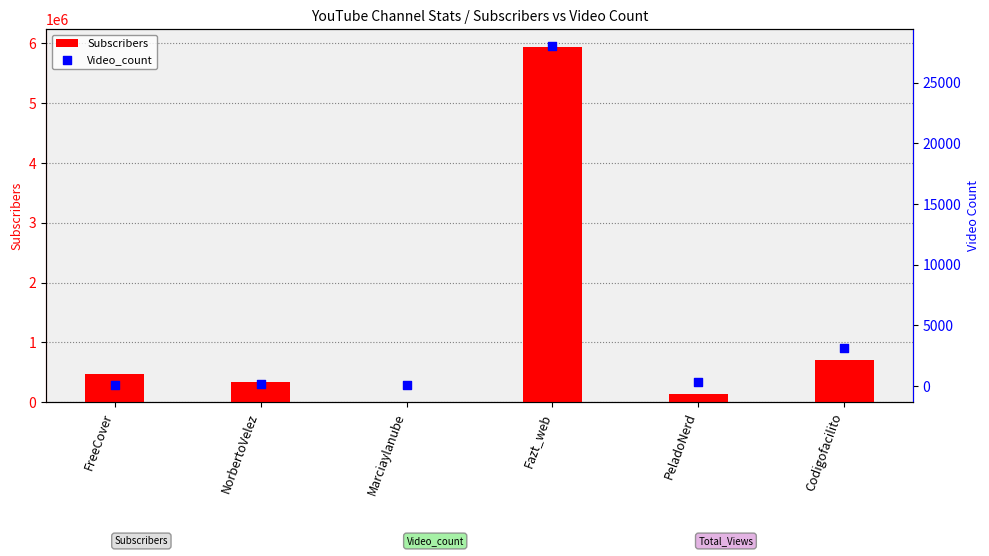

What are all the series names shown in the legend?

Subscribers, Video_count